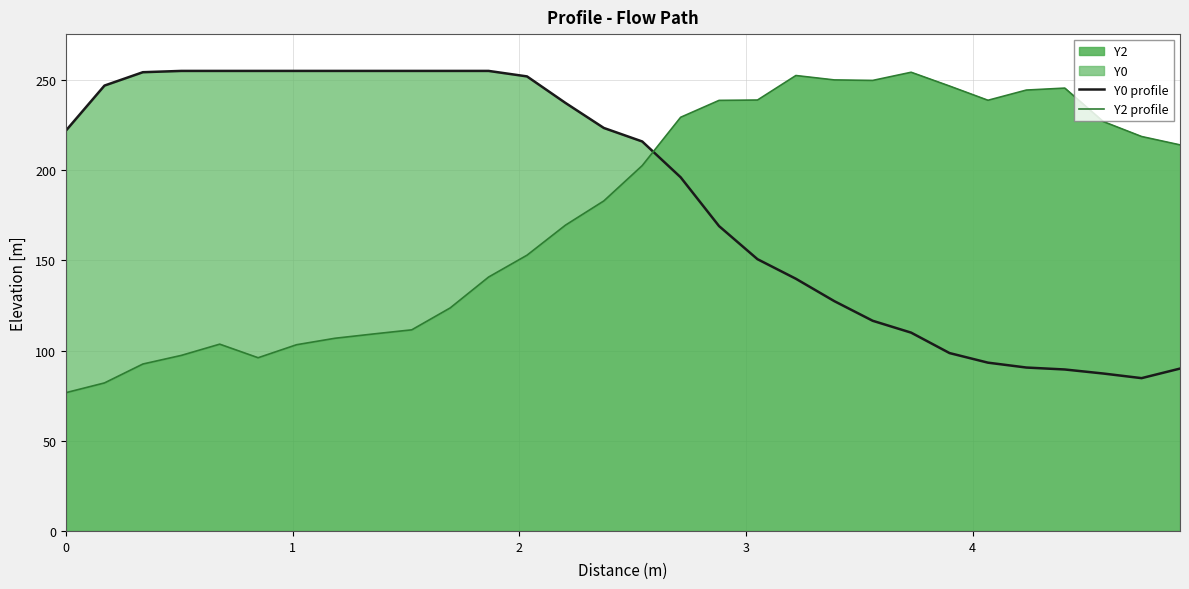

Reading left to right, extract all data points from this chart.

Y0 profile: 222.0	246.9	254.3	255.0	255.0	255.0	255.0	255.0	255.0	255.0	255.0	255.0	252.0	237.3	223.4	215.9	196.0	169.0	150.6	139.8	127.4	116.5	109.9	98.6	93.3	90.6	89.5	87.3	84.7	90.0
Y2 profile: 76.7	82.0	92.5	97.3	103.5	96.0	103.2	106.8	109.2	111.5	123.6	140.7	152.8	169.5	182.9	202.5	229.3	238.7	238.9	252.4	250.0	249.7	254.2	246.6	238.7	244.4	245.5	226.9	218.6	214.0